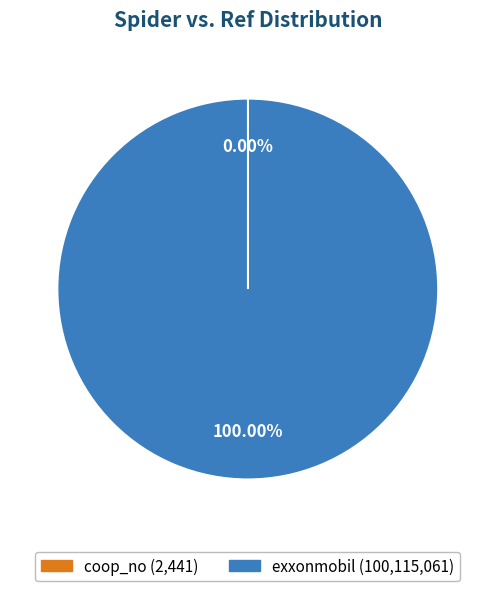

The exxonmobil slice represents 100% of the pie. True or false?

True